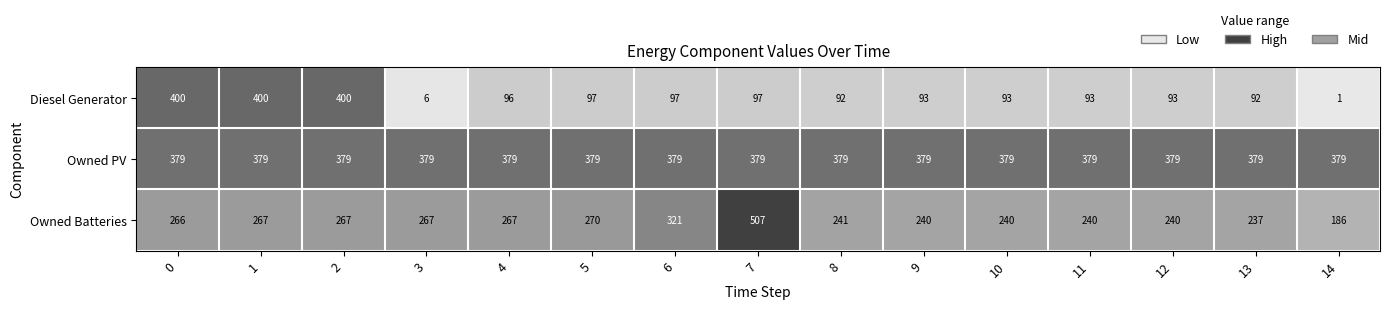

Rank the series by their average value, from highest to lowest.

Owned PV, Owned Batteries, Diesel Generator